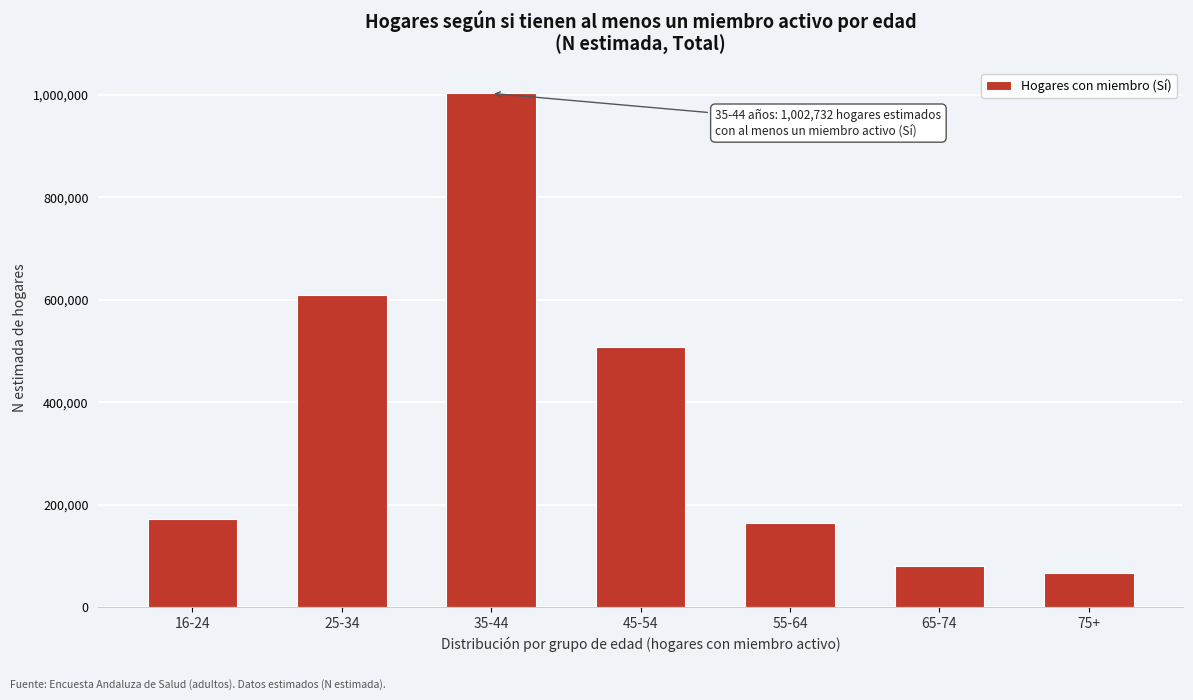

Reading left to right, transcribe all the data shown in this chart.

16-24=172586	25-34=609675	35-44=1002732	45-54=508472	55-64=164986	65-74=80814	75+=66001